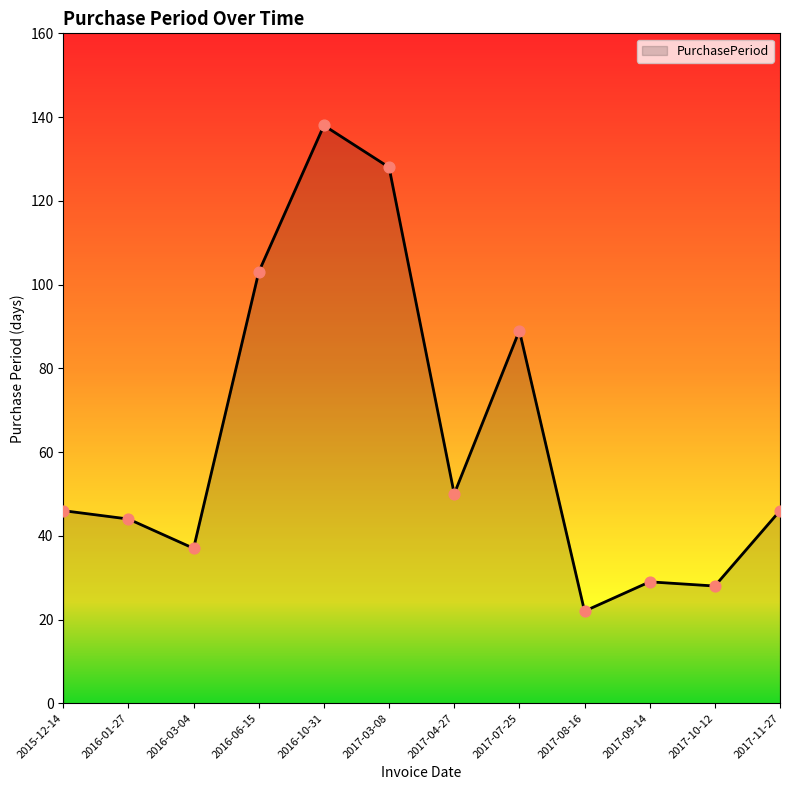

Which has a higher value, 2016-06-15 or 2017-08-16?

2016-06-15